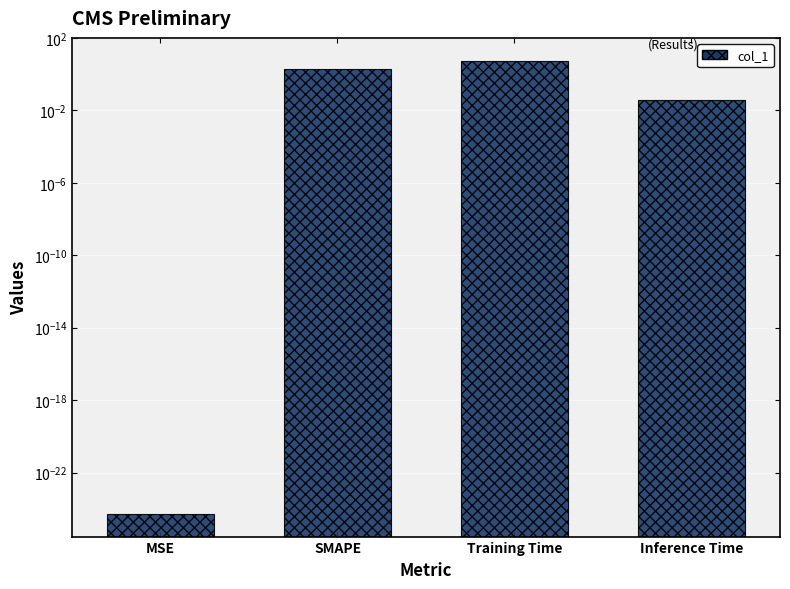

List the labels in order of value, largest first.

Training Time, SMAPE, Inference Time, MSE